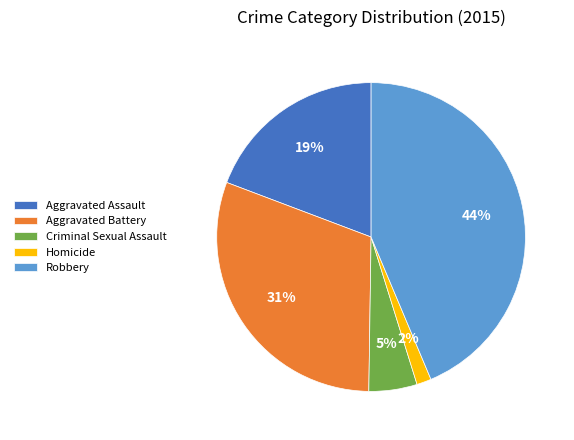

Between Robbery and Aggravated Battery, which is larger?

Robbery